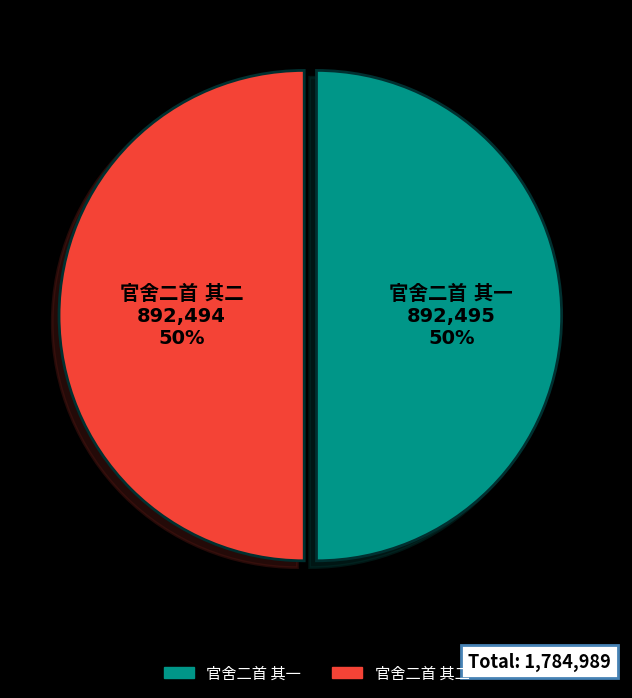

To the nearest percent, what is the average slice percentage?

50%